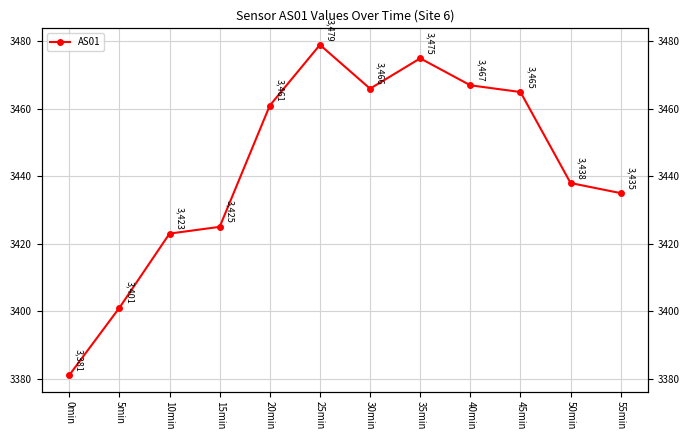

What is the sum of the values at 20min and 55min?

6896